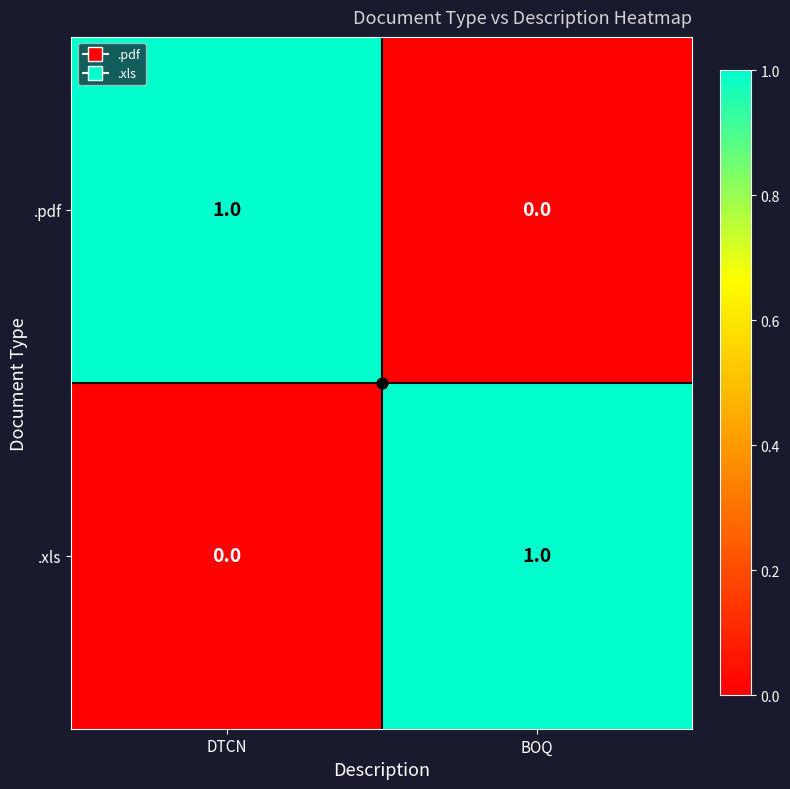

What is the total value across all series at BOQ?

1